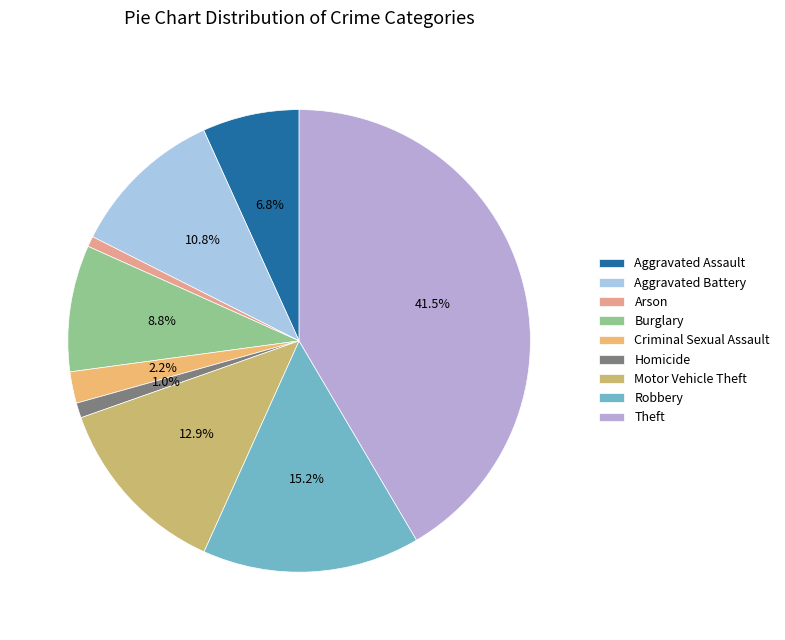

Is there a majority slice in this chart?

No